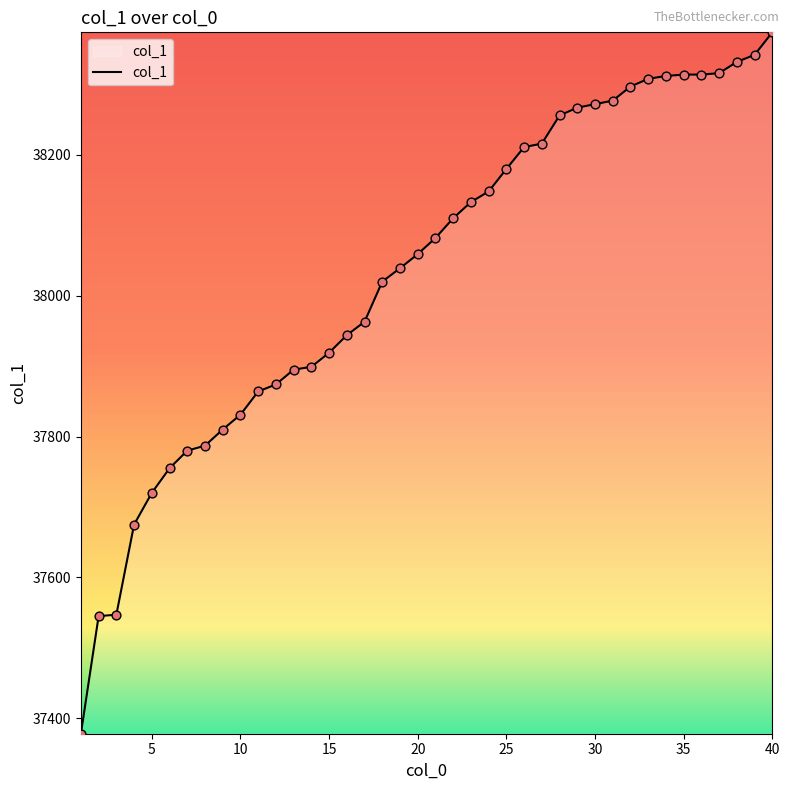

What is the difference between the maximum and minimum values?

996